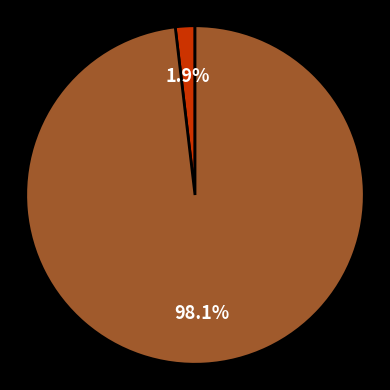

Does any single category account for the majority?

Yes